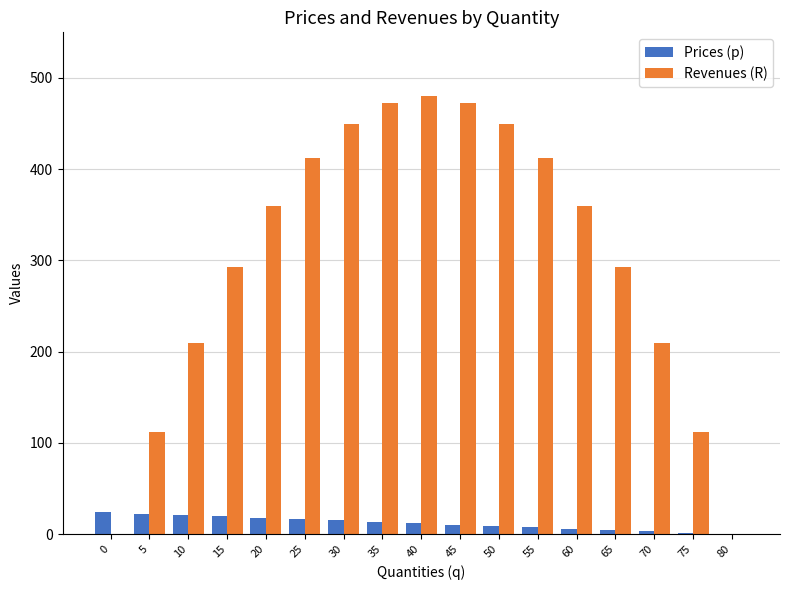

Which series has the largest range (max minus min)?

Revenues (R)